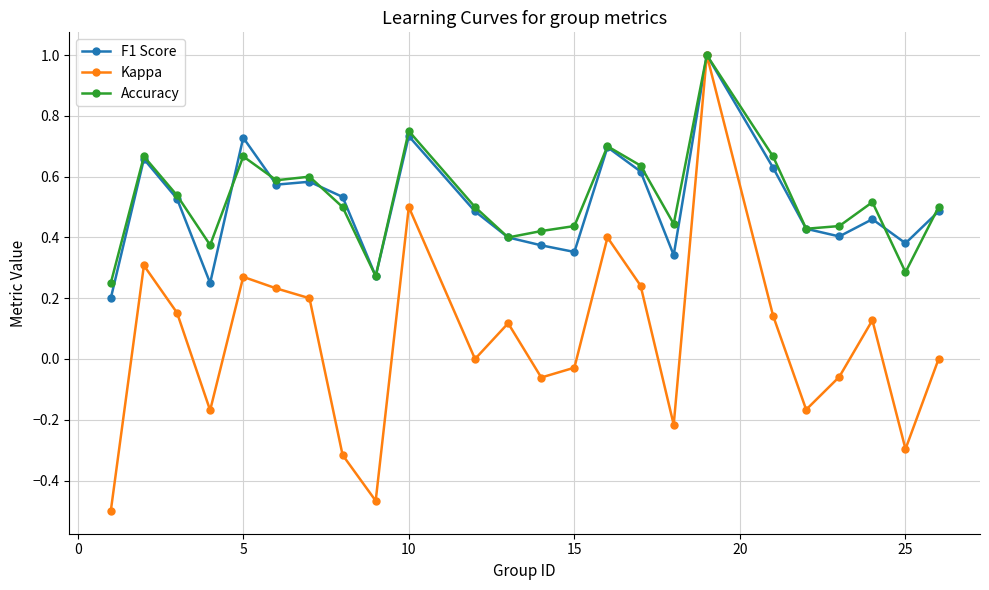

Which series has the widest spread of values?

Kappa